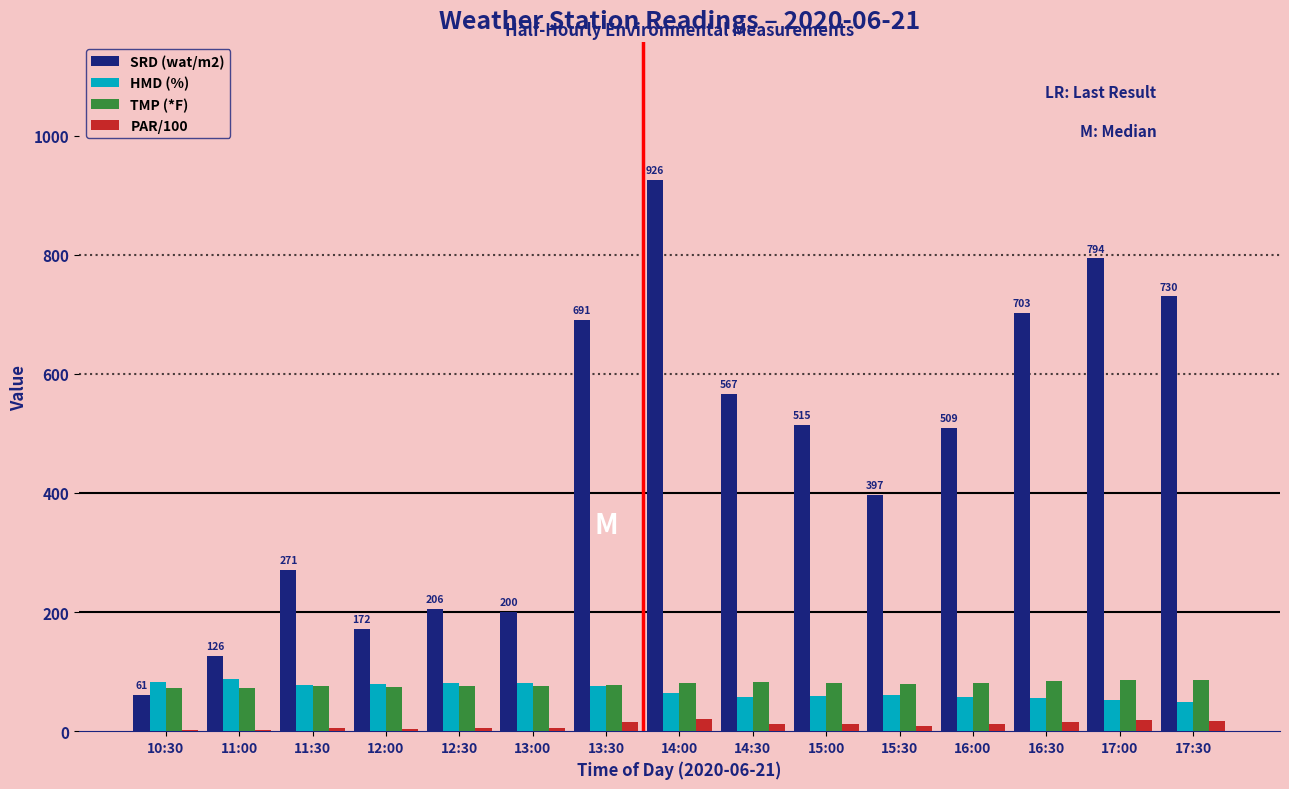

How many categories are shown in the chart?

15